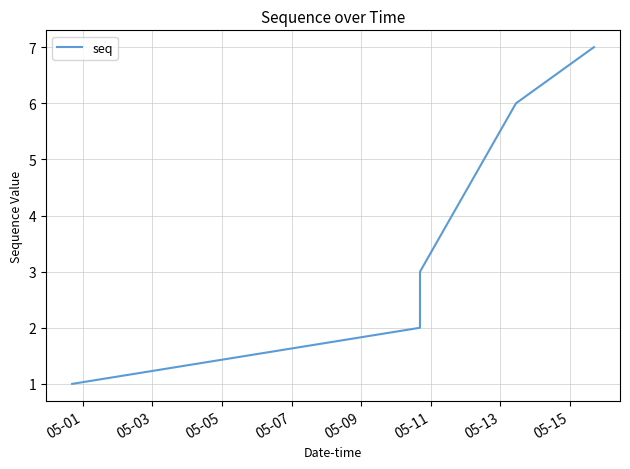

What is the maximum value shown in the chart?

7